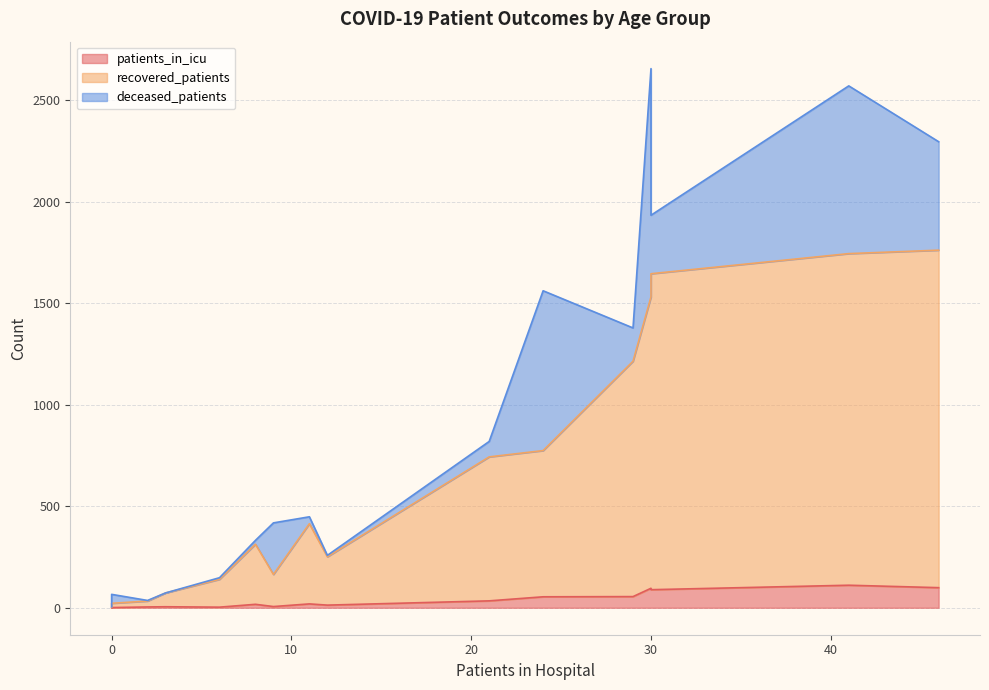

How many distinct data groups are displayed?

3